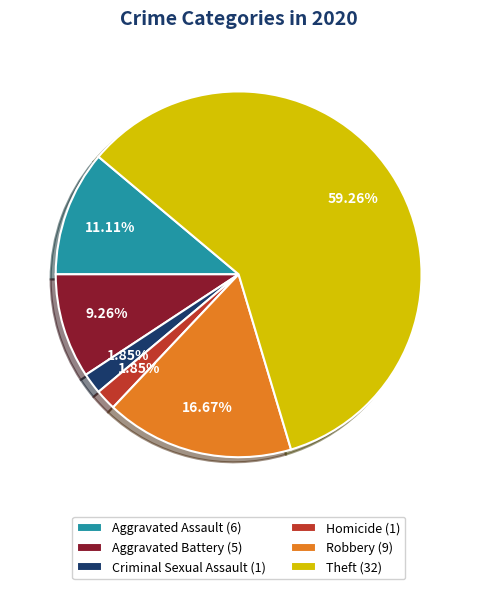

What is the ratio of the value at Aggravated Assault (6) to the value at Homicide (1)?

6.0